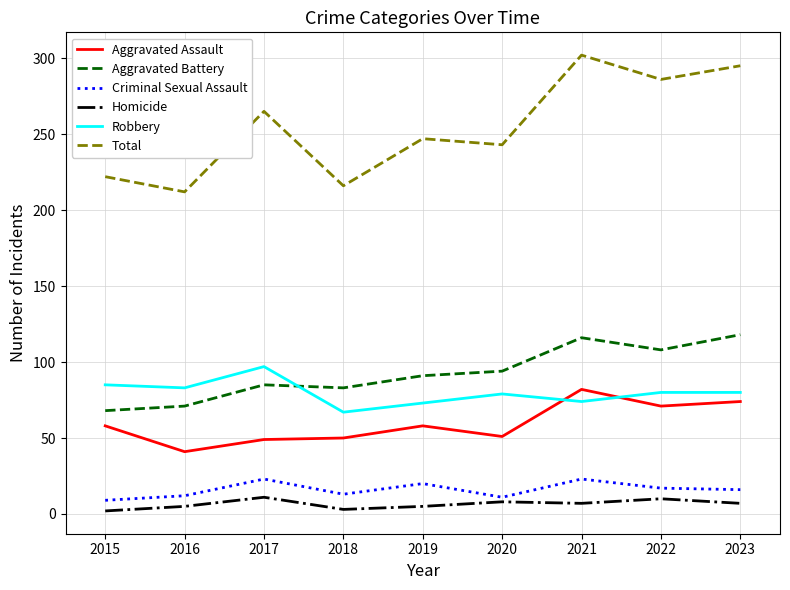

List the series in order of their peak value, highest first.

Total, Aggravated Battery, Robbery, Aggravated Assault, Criminal Sexual Assault, Homicide